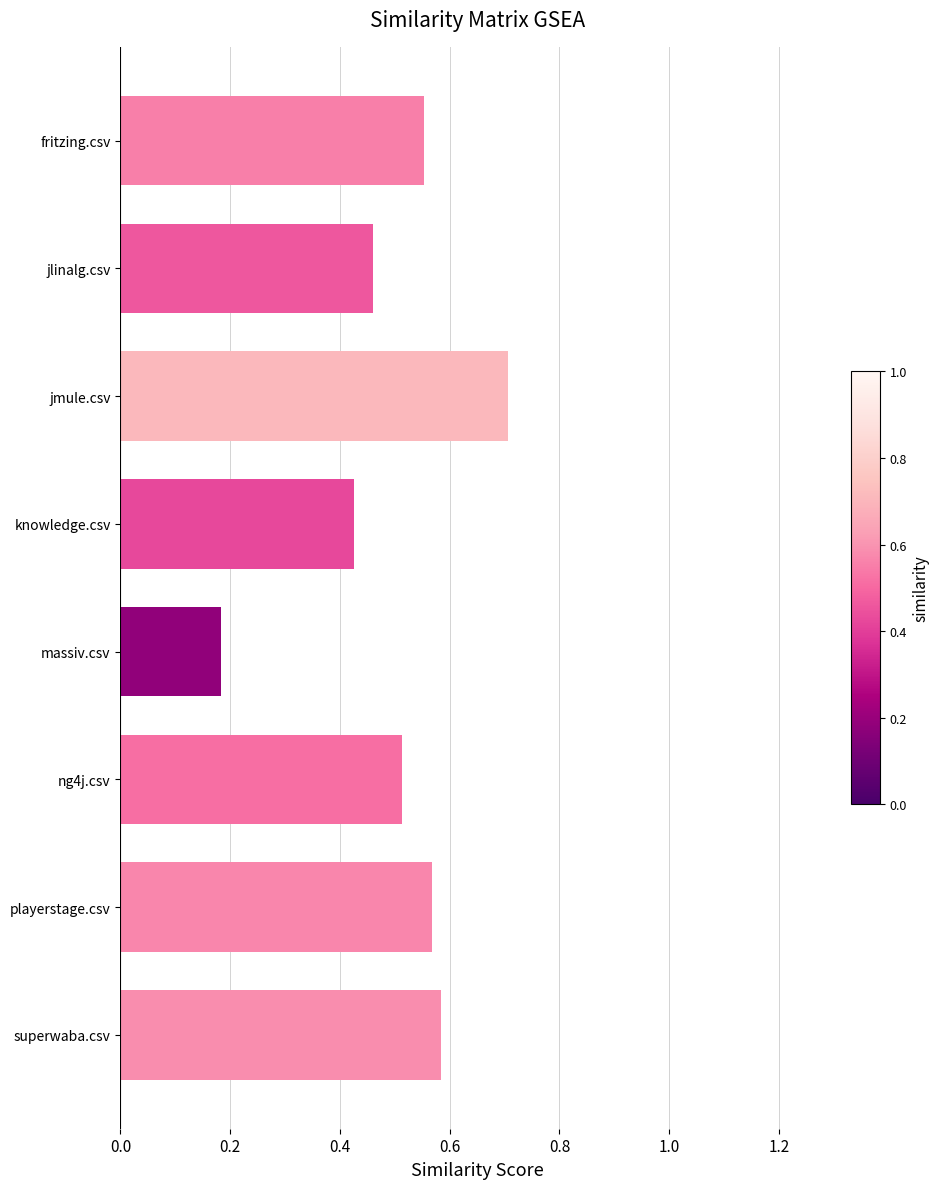

At which label is the value closest to 0?

massiv.csv